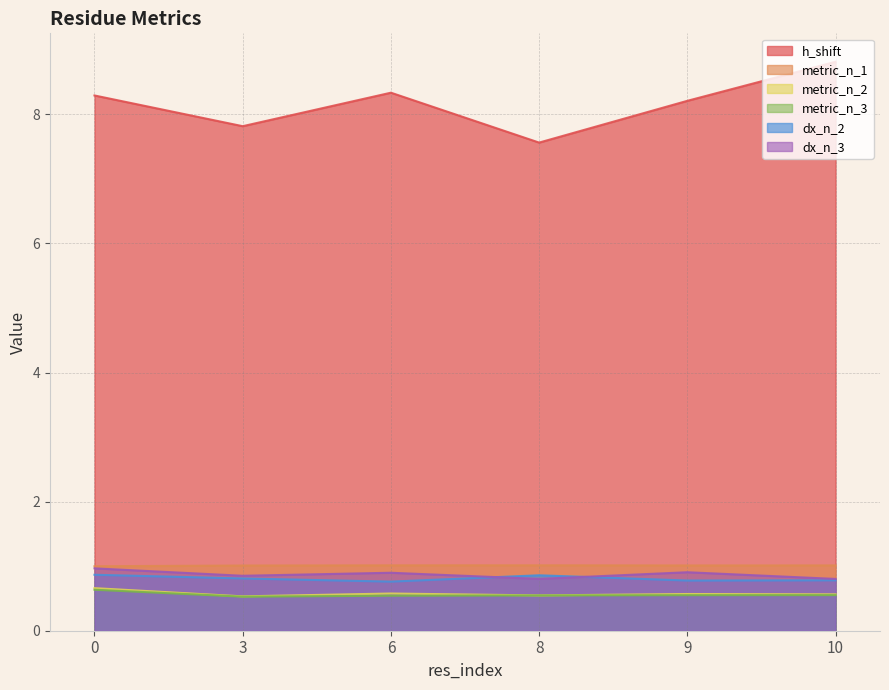

The value of metric_n_3 at 10 is 0.6. True or false?

True